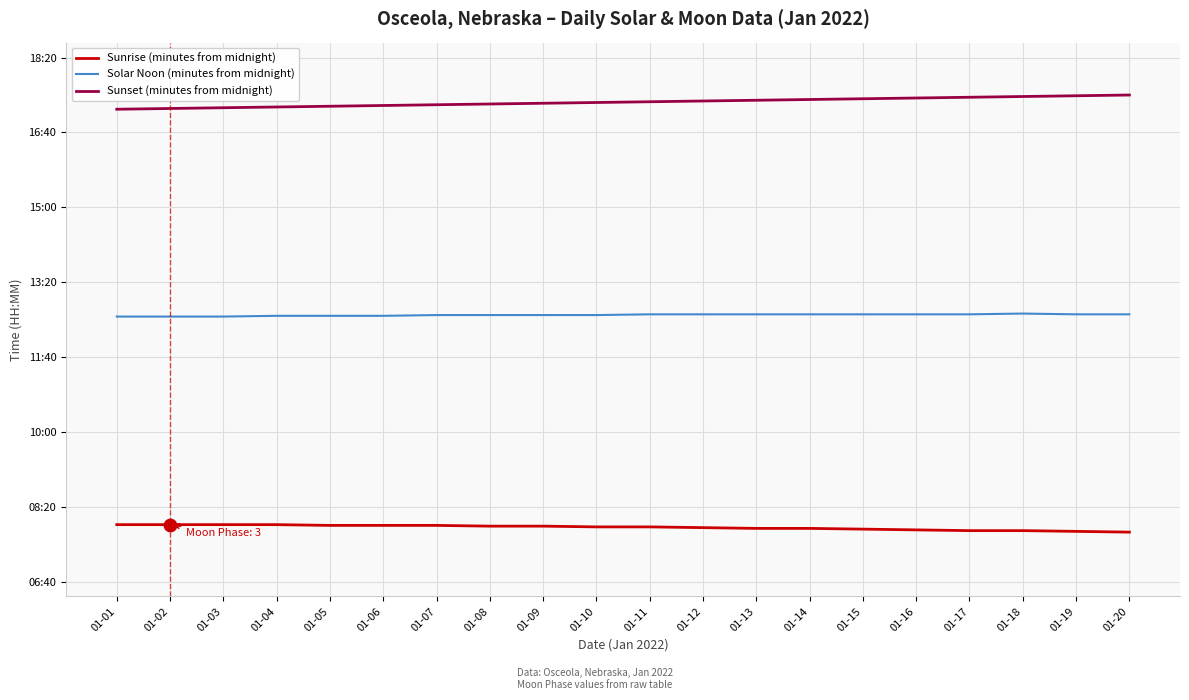

At which category is the sum across all series the highest?

01-18